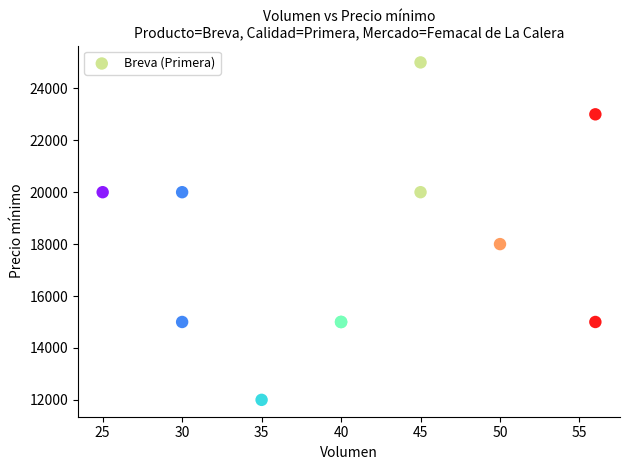

What Y value in the scatter plot is closest to 18500?

18000